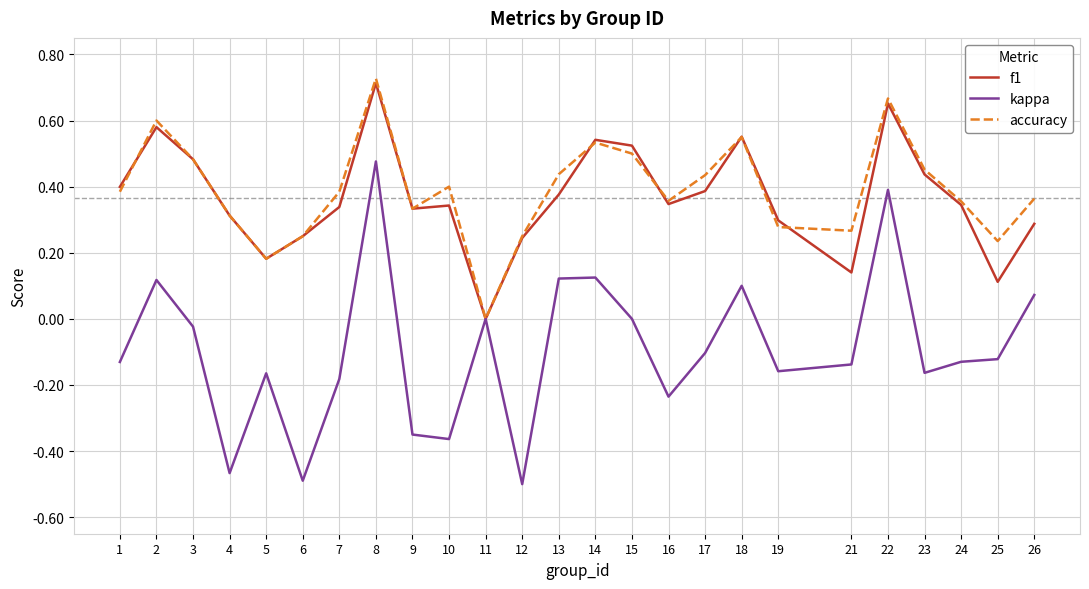

True or false: f1 has more than 1 points higher than both neighbors.

True